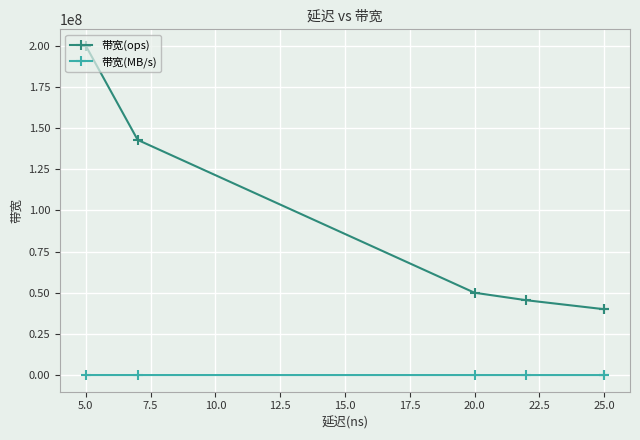

Is the value of 带宽(ops) at 5.0 greater than the value of 带宽(MB/s) at 2.5?

Yes